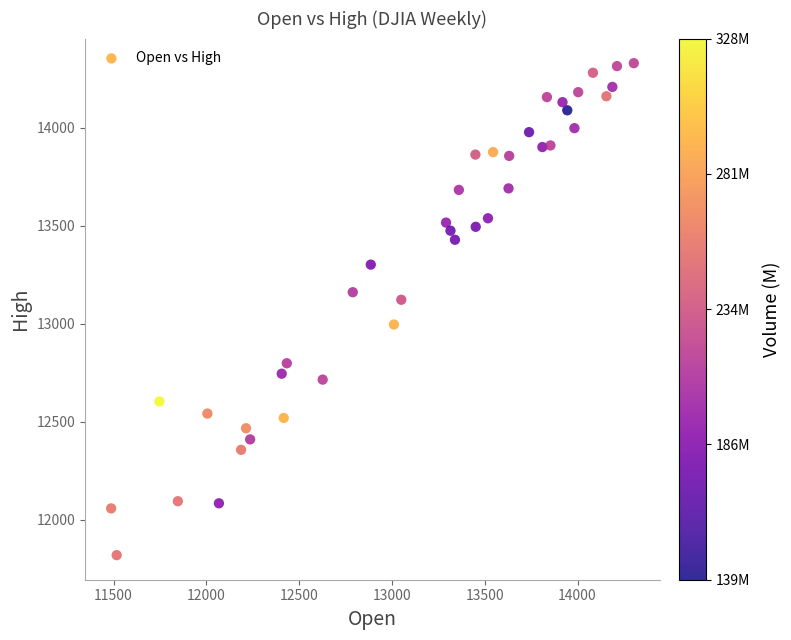

What is the range of Y values (max minus min)?

2509.9